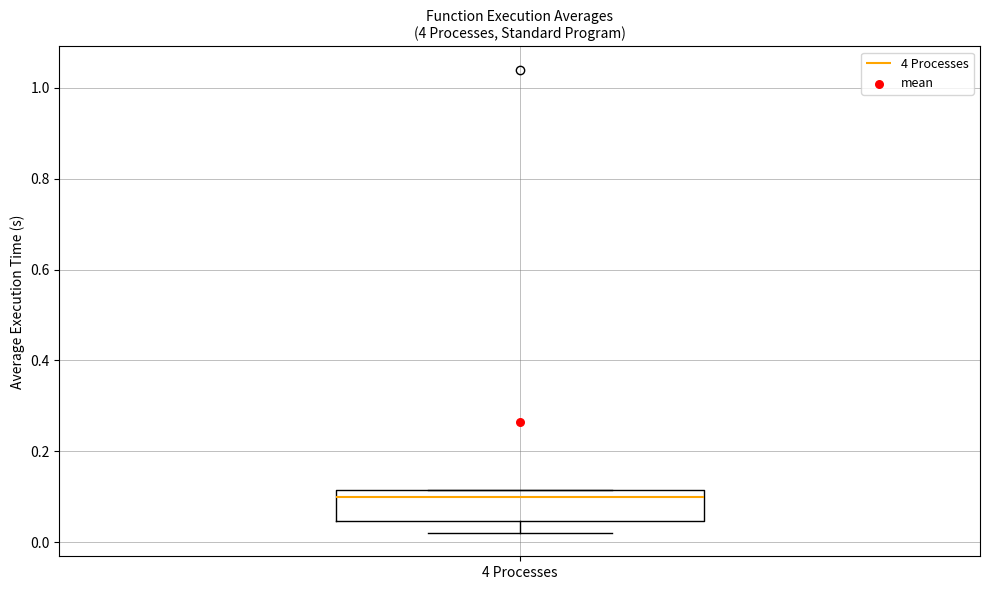

Read this box plot against the y-axis: the position of the median line, the range covered by the box, and the ends of both whiskers. The values are not printed on the chart, so give them approximately, as read against the axis.

median 0.10, box 0.04 to 0.12, whiskers 0.02 to 0.12